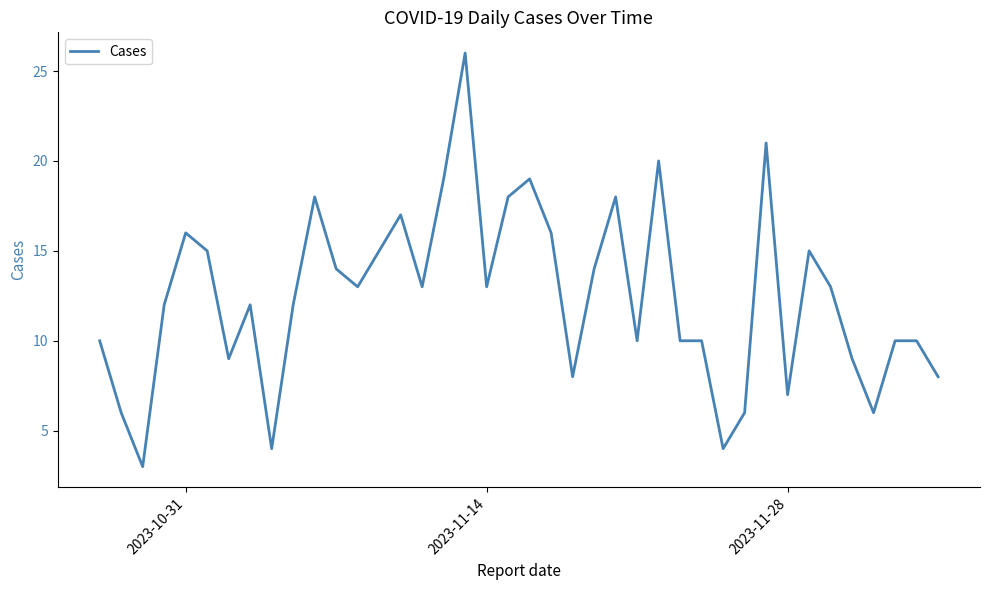

Reading left to right, list all the values displayed in this chart.

10	6	3	12	16	15	9	12	4	12	18	14	13	15	17	13	19	26	13	18	19	16	8	14	18	10	20	10	10	4	6	21	7	15	13	9	6	10	10	8